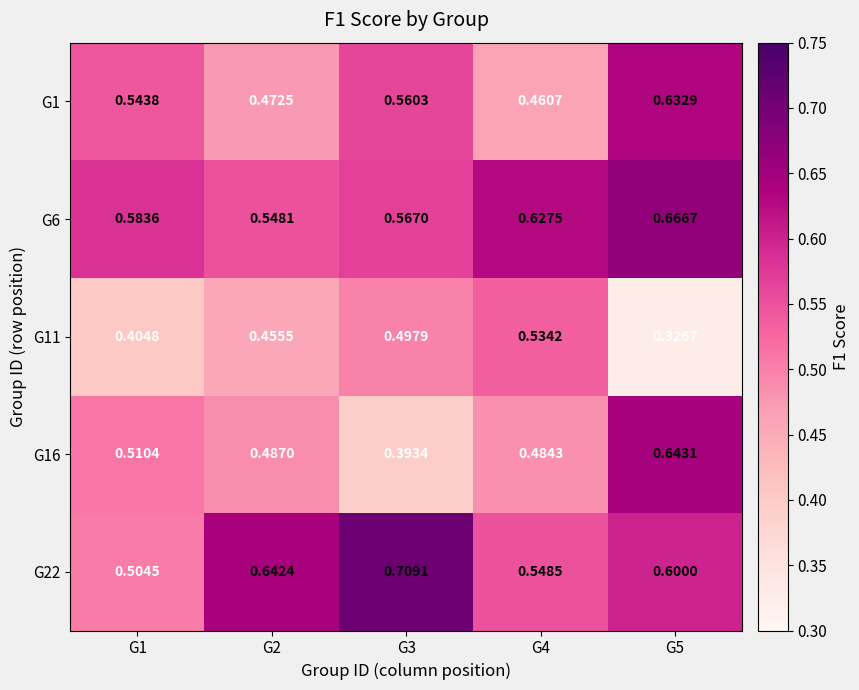

At G1, list the series in order from smallest to largest.

G11, G22, G16, G1, G6